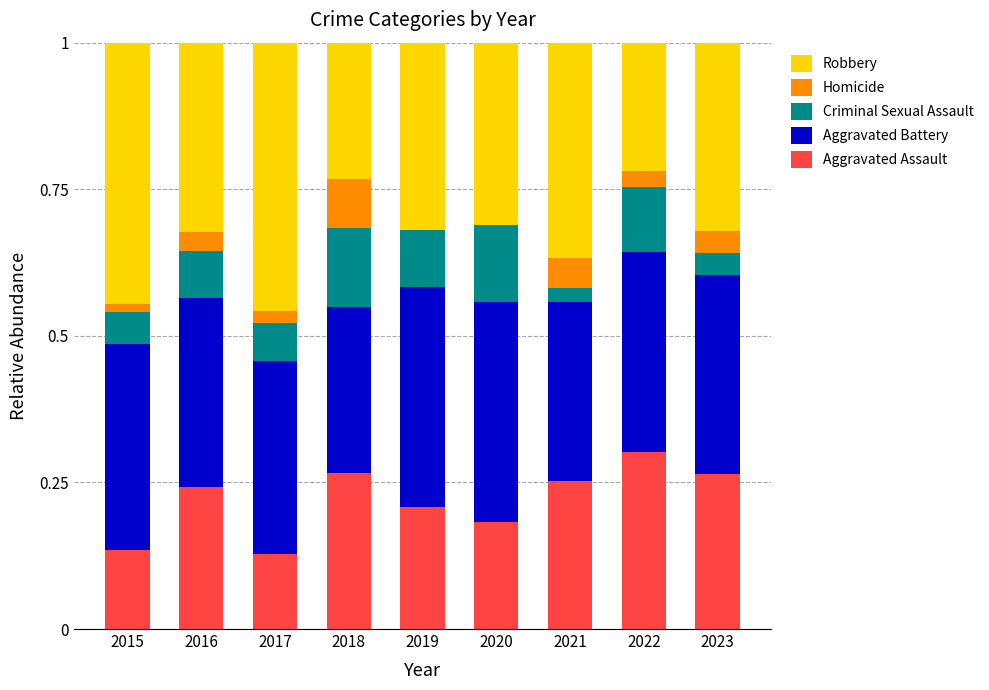

What are all the series names shown in the legend?

Robbery, Homicide, Criminal Sexual Assault, Aggravated Battery, Aggravated Assault